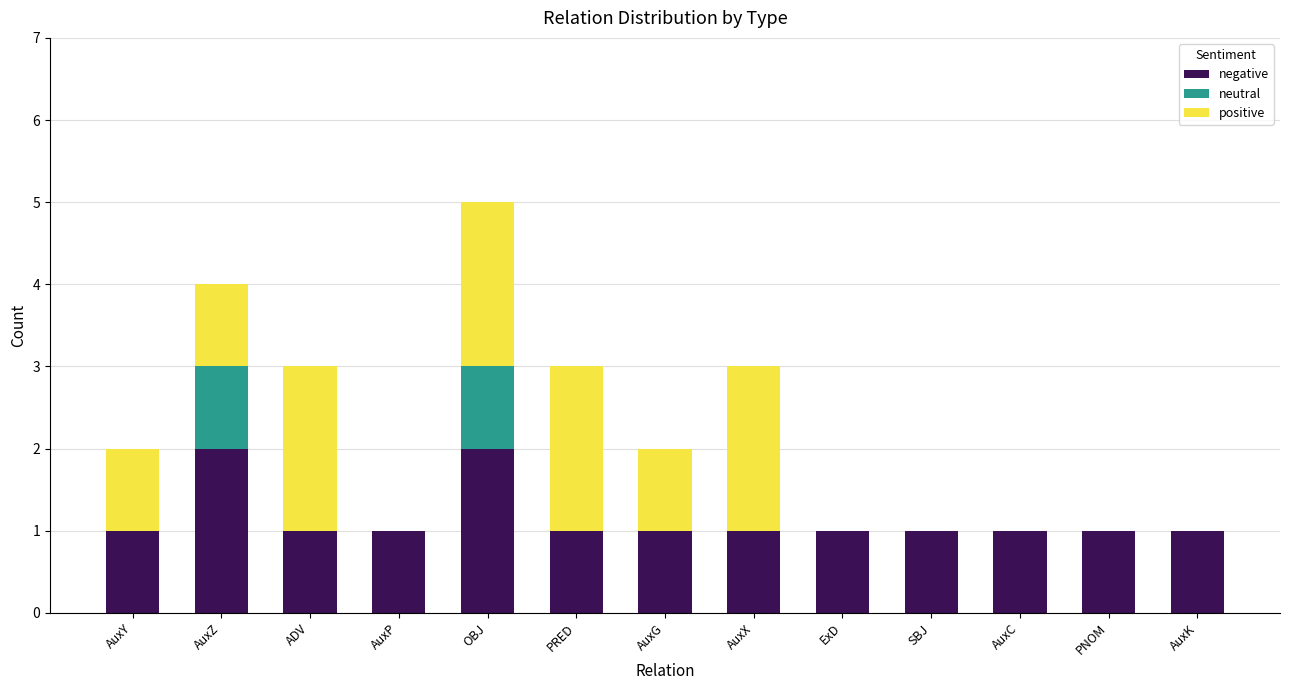

At which category is the sum across all series the highest?

OBJ